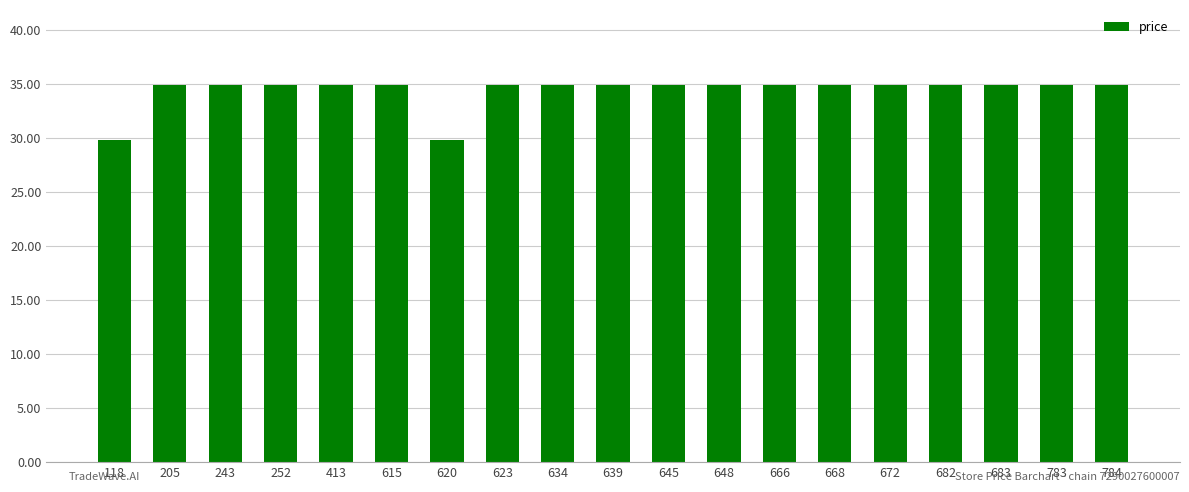

What is the value of the 12th bar from the left?

34.9